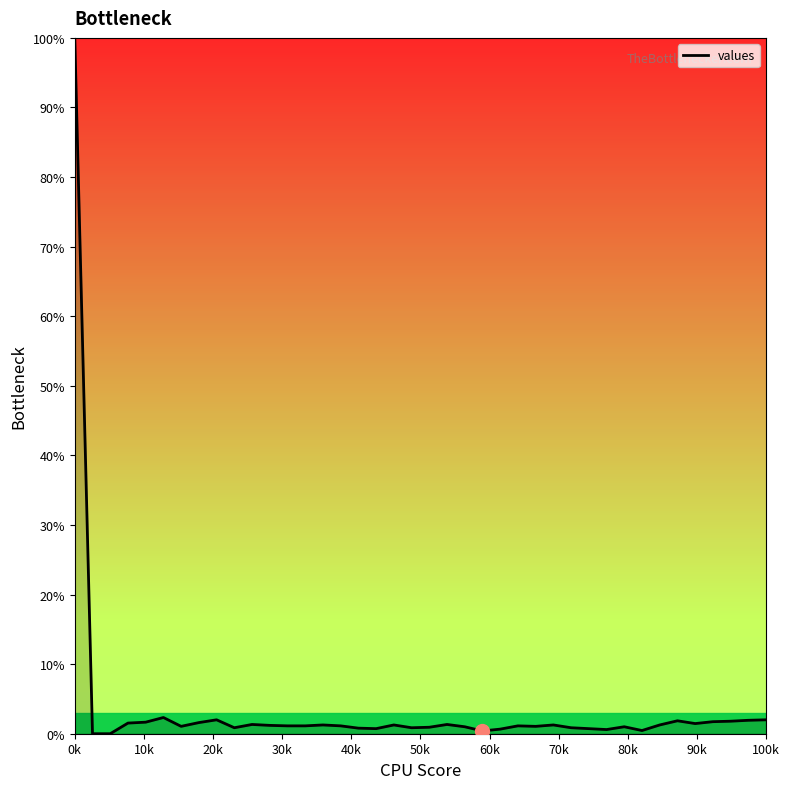

What is the maximum value shown in the chart?

100.0